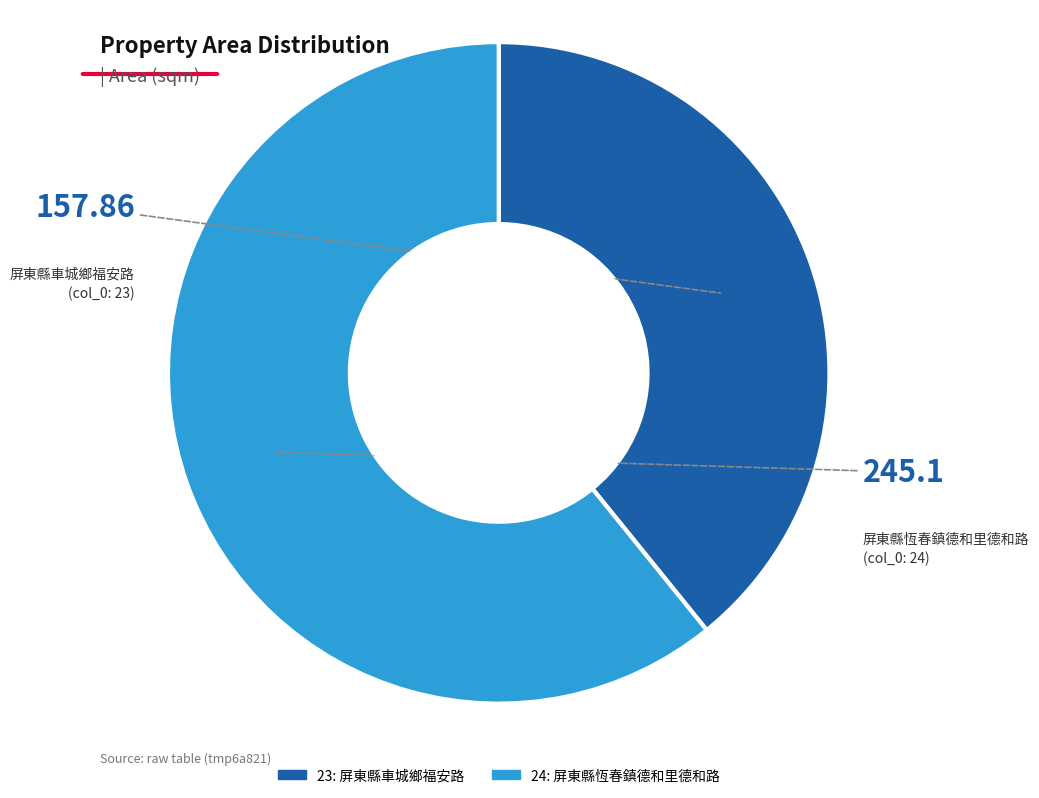

True or false: 23 accounts for 39% of the total.

True